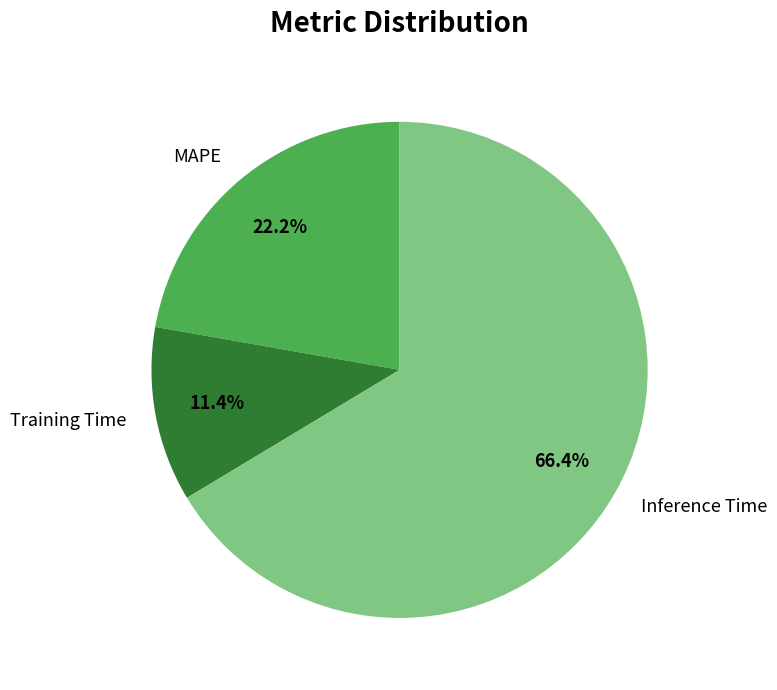

What percentage is the MAPE slice, to the nearest percent?

22%